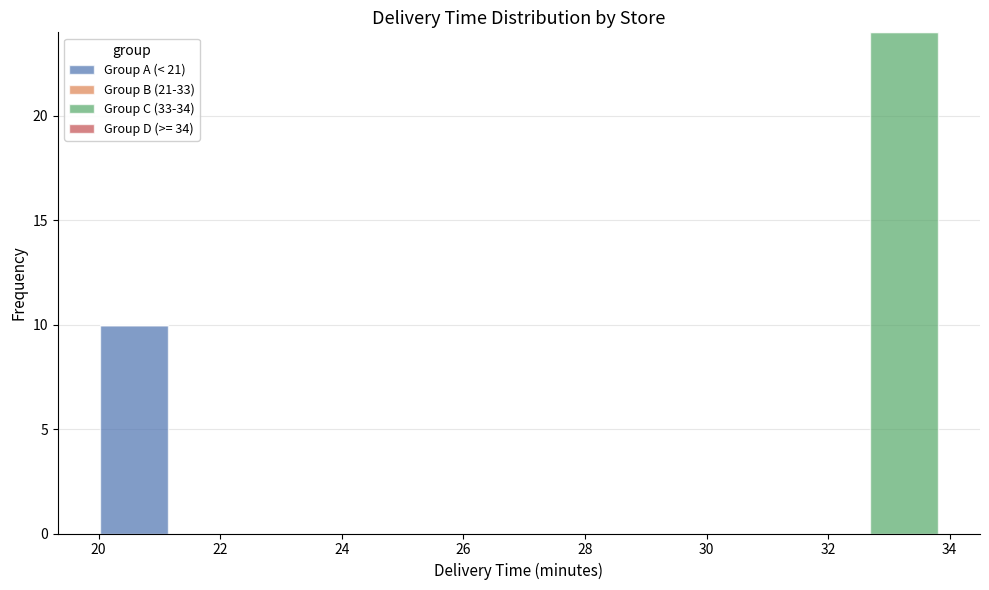

Which range on the x-axis has the tallest stacked bar (by total height)?

32.6 to 34.0